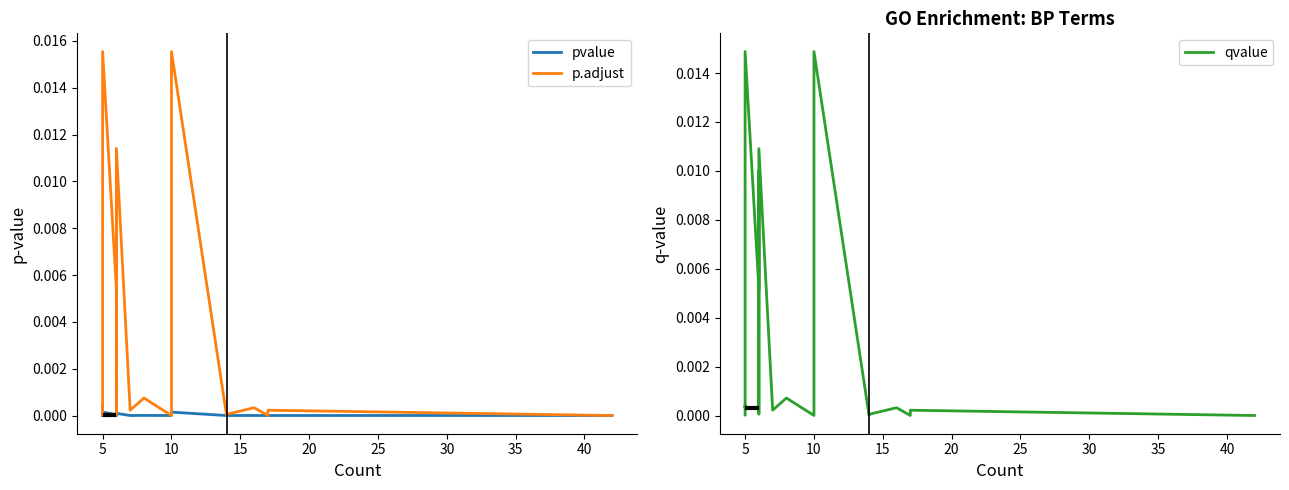

The value of p.adjust at 40 is 0.0. True or false?

False